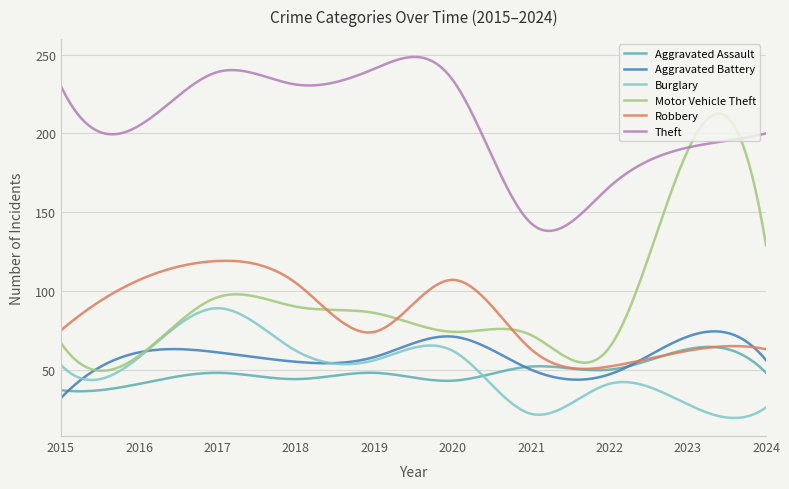

Which series has the largest total across all categories?

Theft